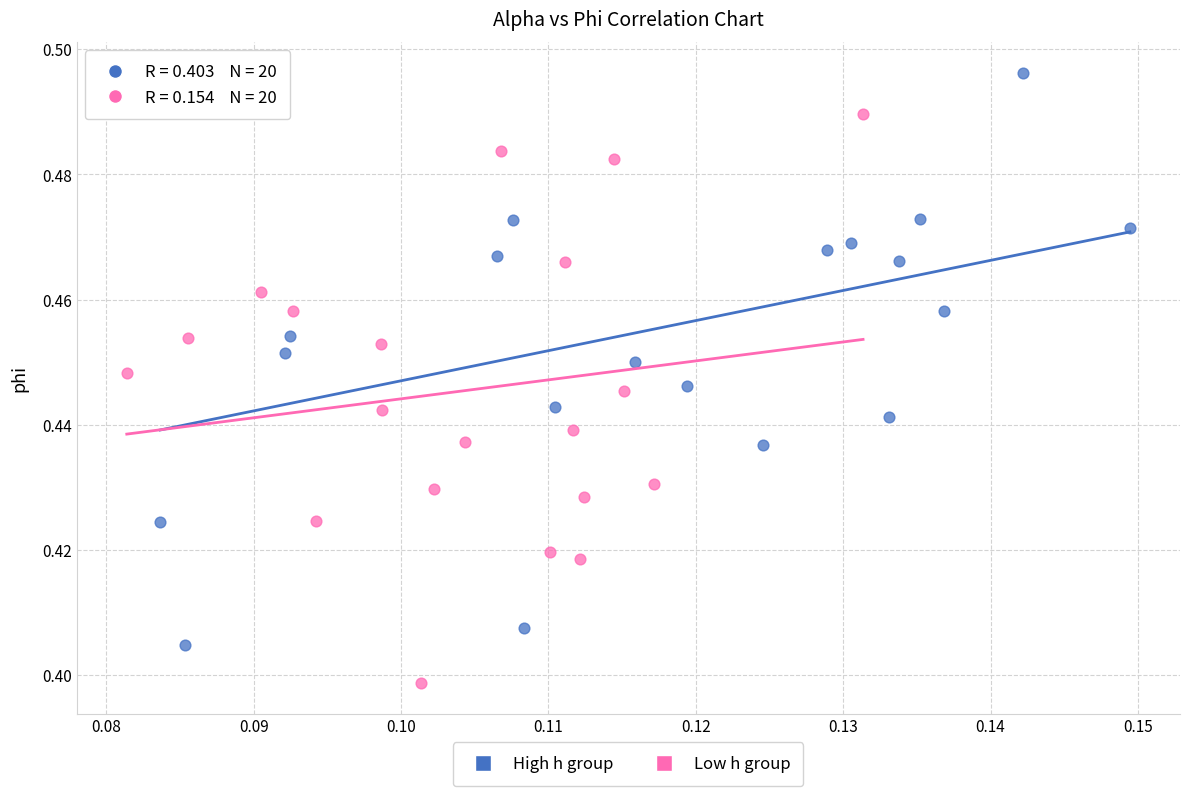

Which series reaches the minimum Y coordinate?

Low h group